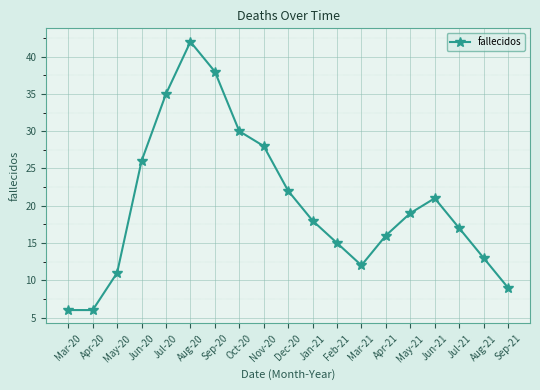

Reading left to right, list all the values displayed in this chart.

6	6	11	26	35	42	38	30	28	22	18	15	12	16	19	21	17	13	9